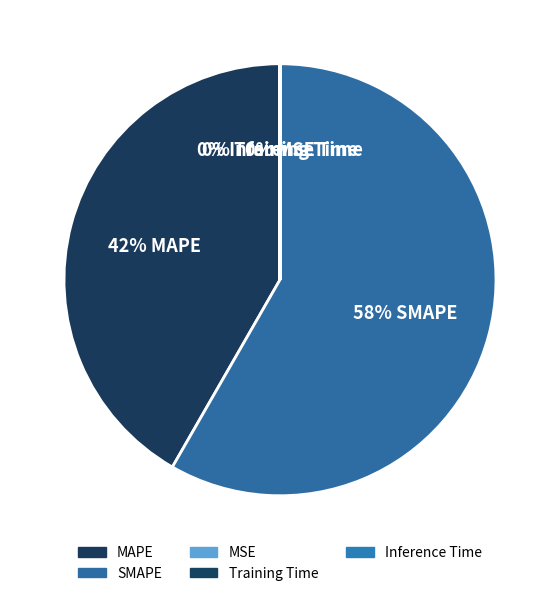

Combined, do SMAPE and Inference Time account for over 50%?

Yes